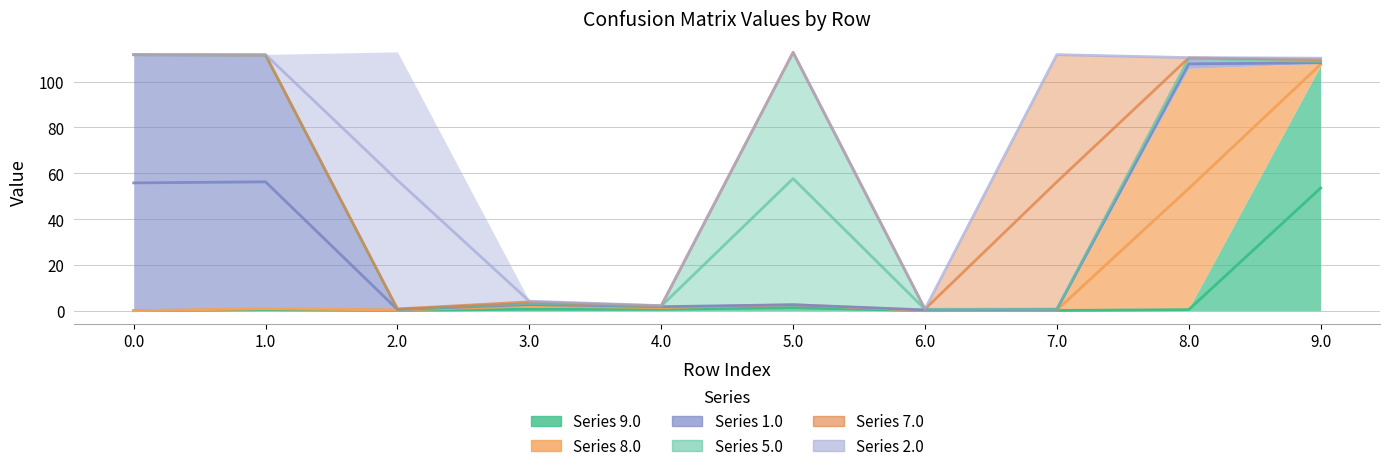

What are all the series names shown in the legend?

9.0, 8.0, 1.0, 5.0, 7.0, 2.0